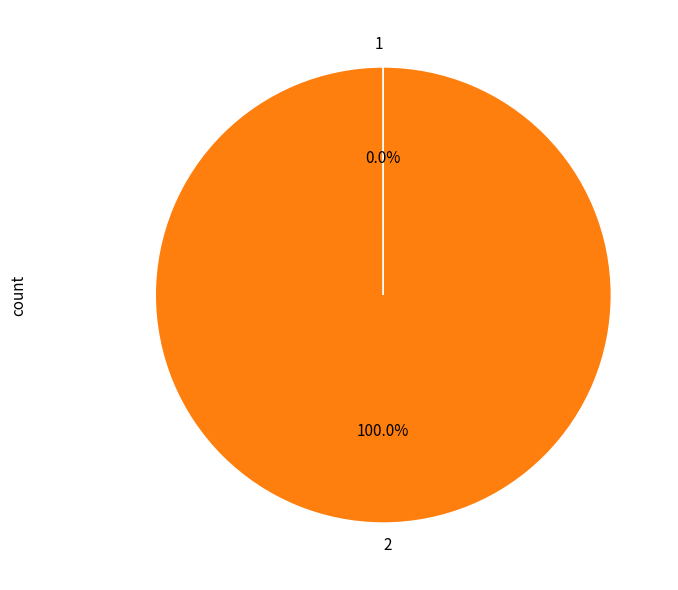

Does 2 represent more than half of the total?

Yes